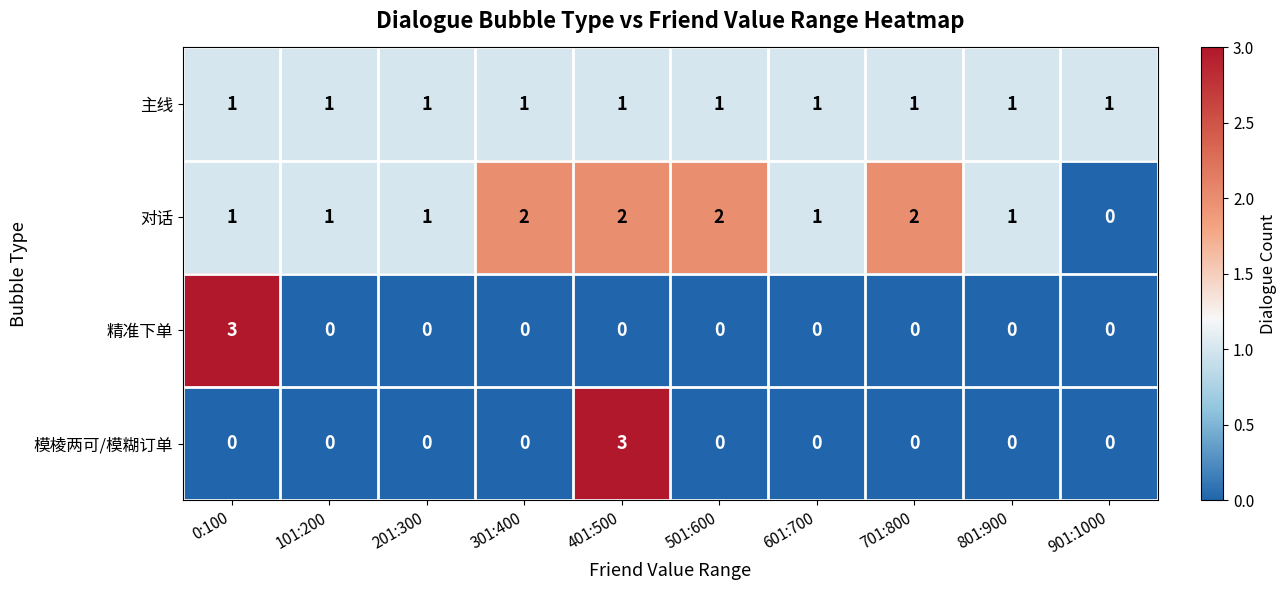

What is the sum of all 精准下单 values?

3